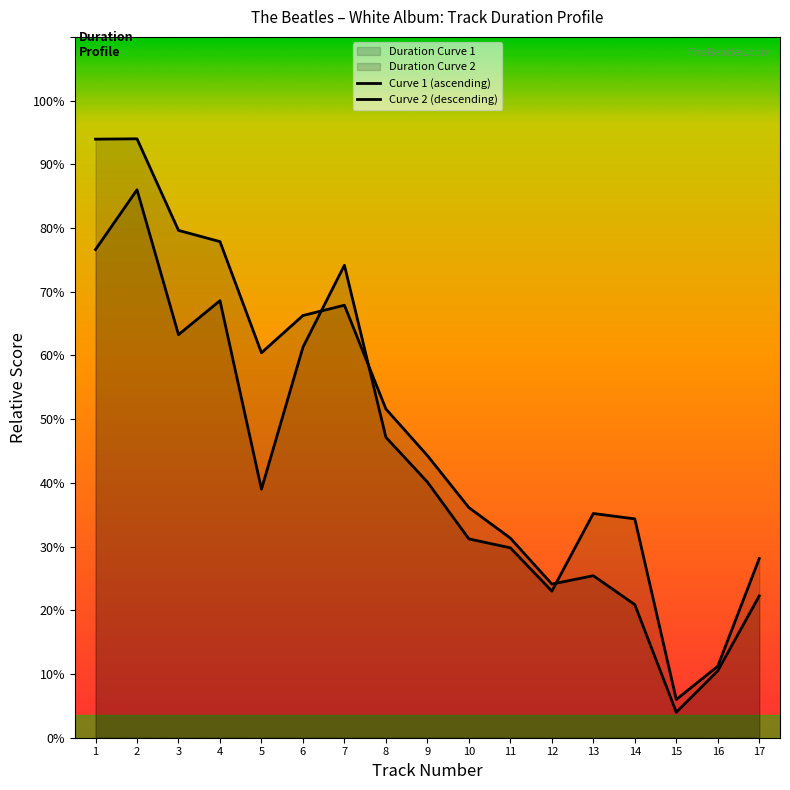

Which series has the widest spread of values?

Curve 1 (ascending)